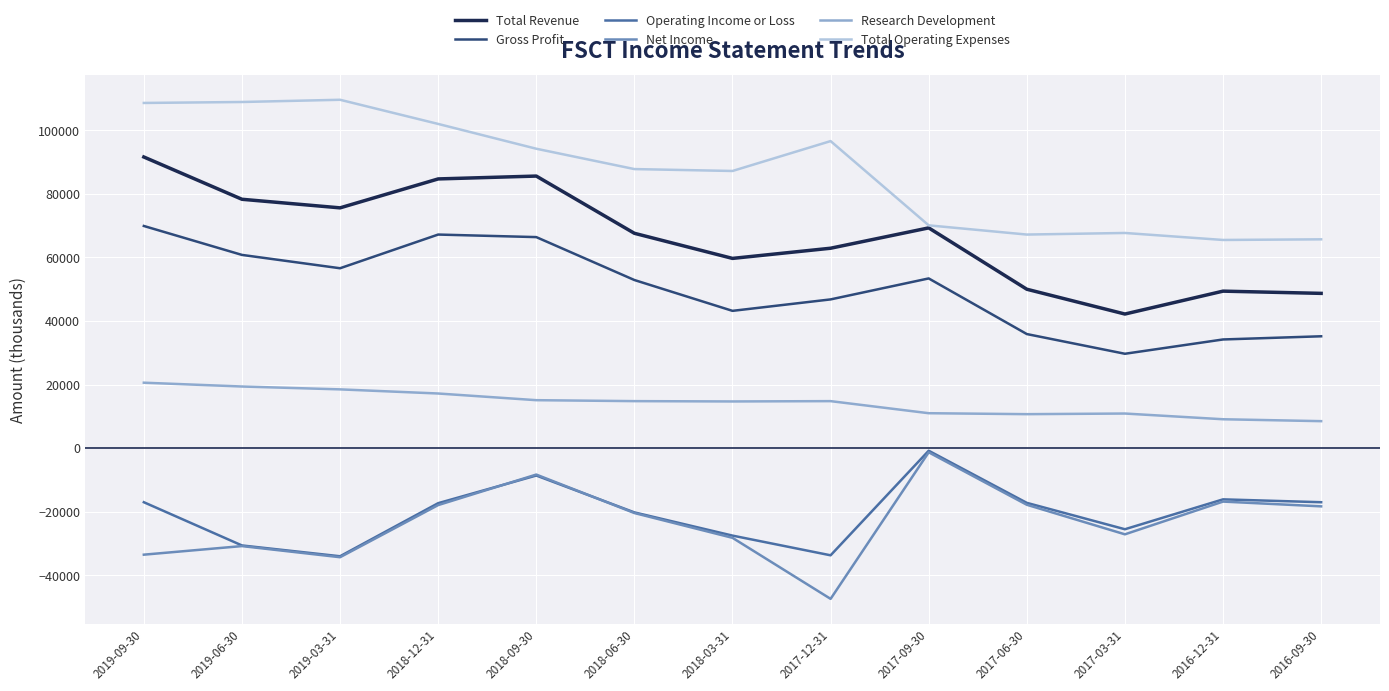

Is this an area chart (filled region under the line)?

No